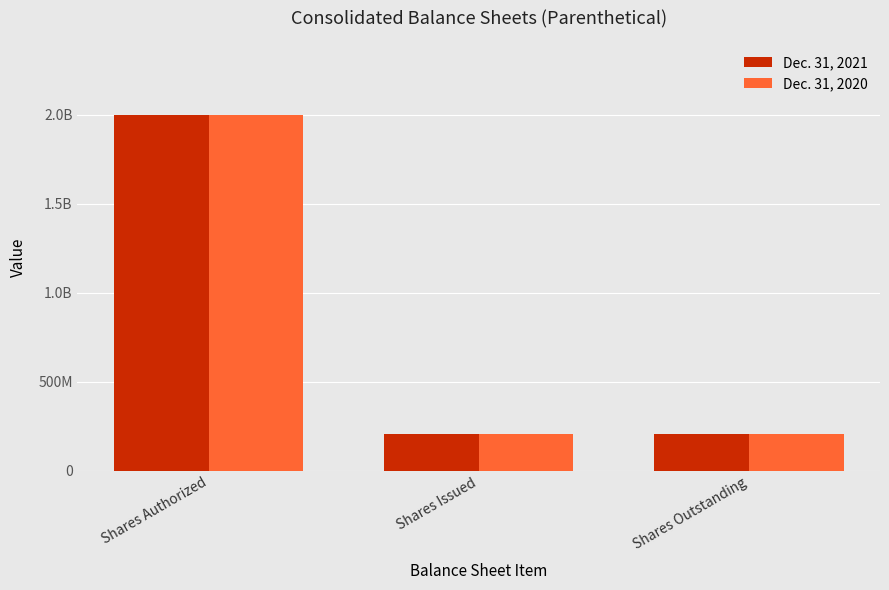

What are all the series names shown in the legend?

Dec. 31, 2021, Dec. 31, 2020